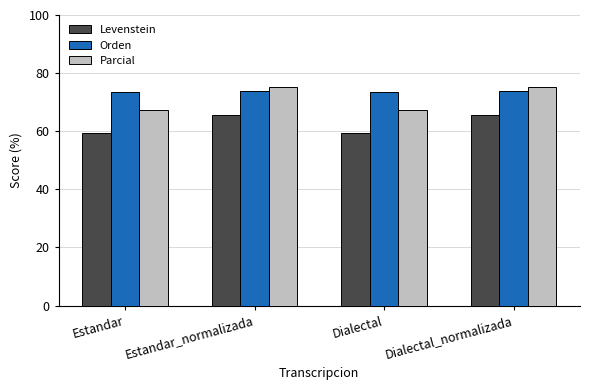

At Dialectal, list the series in order from smallest to largest.

Levenstein, Parcial, Orden